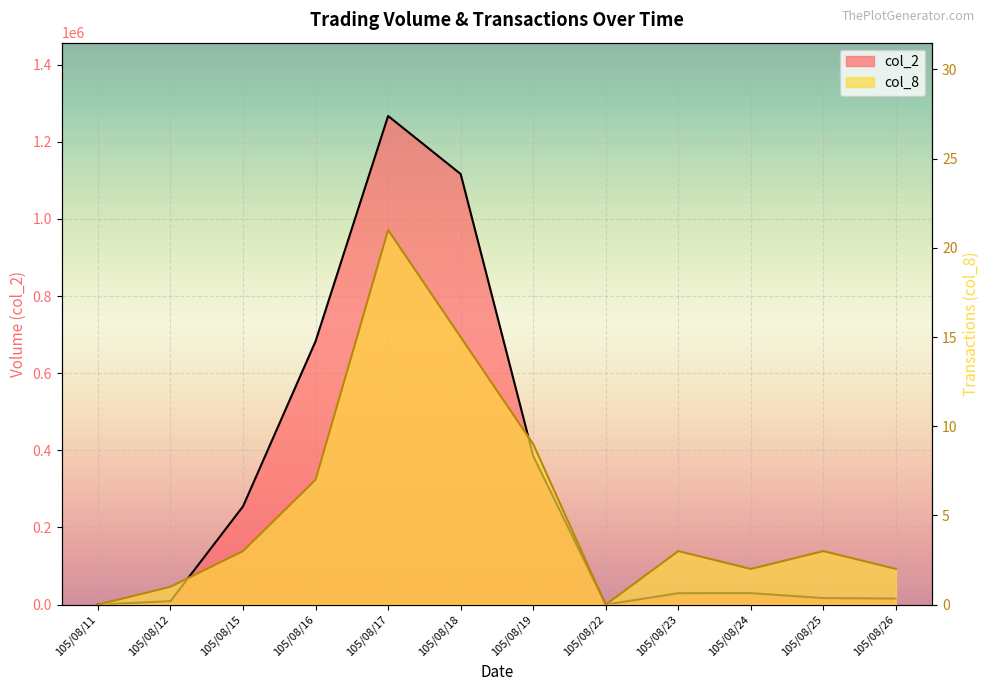

True or false: col_8 has more than 2 points higher than both neighbors.

True